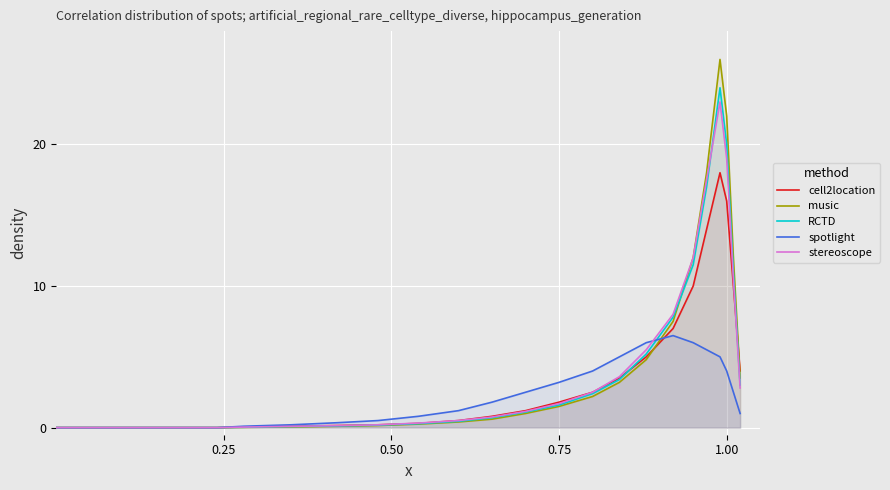

Which series has the widest spread of values?

music